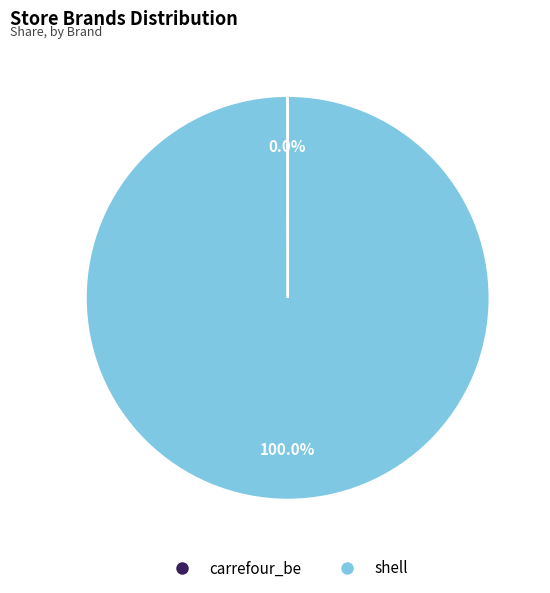

Is there any slice that represents more than half of the pie?

Yes